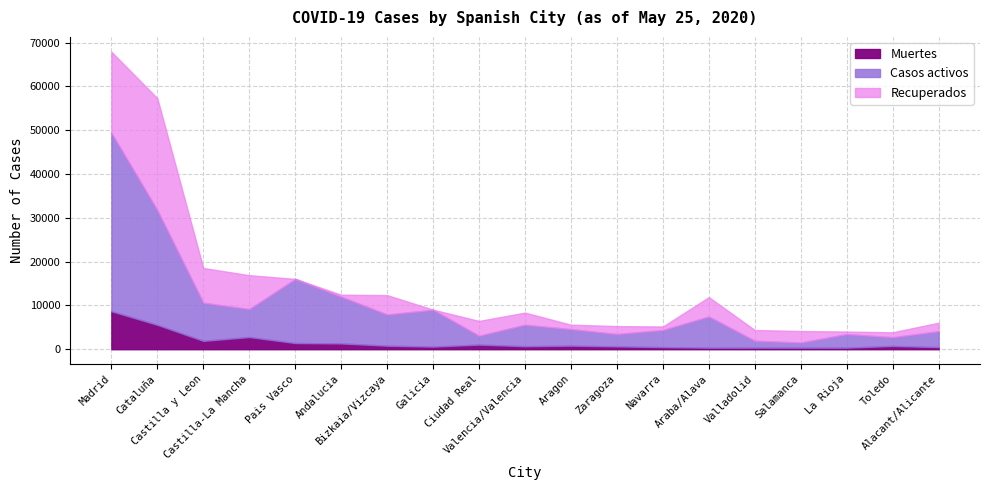

How many categories are shown in the chart?

19